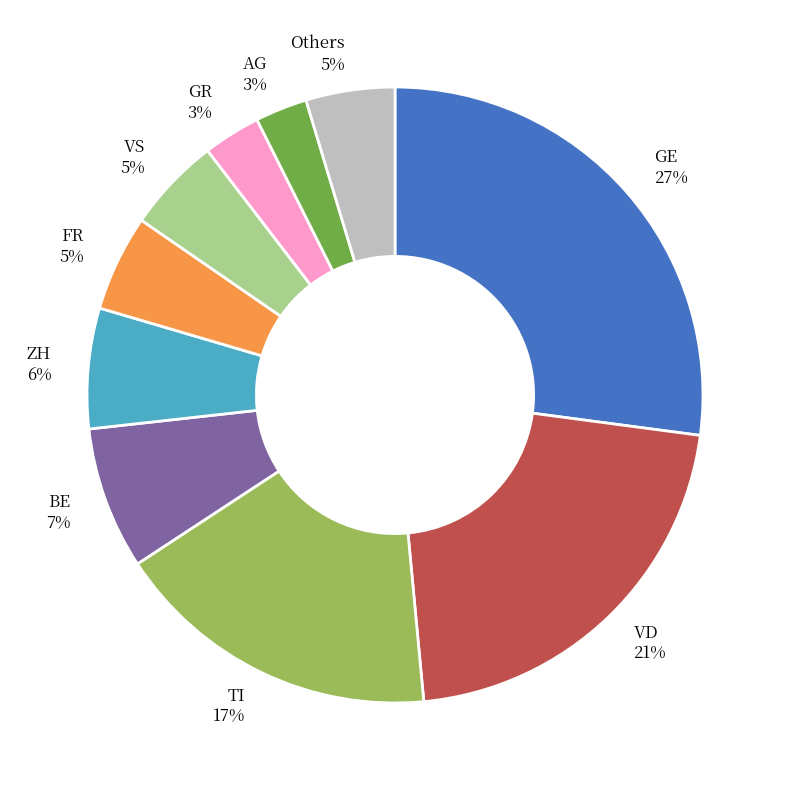

Combined, do BE and VS account for over 50%?

No